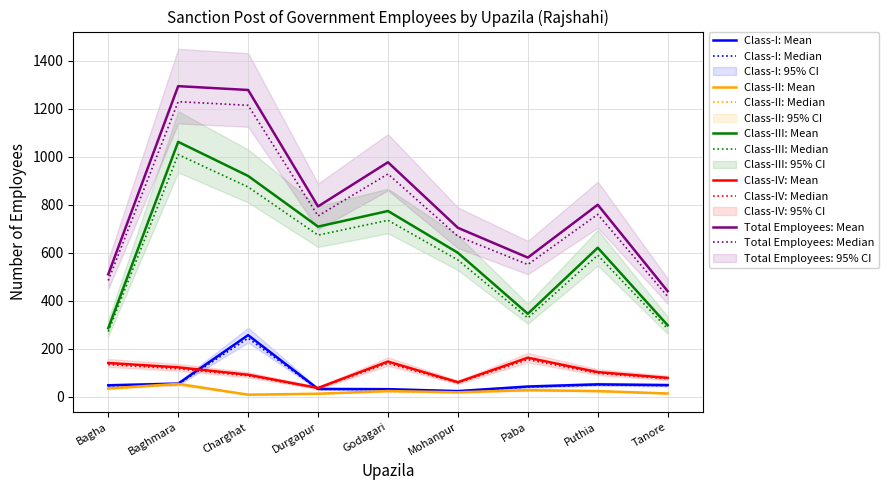

At which label is Class-III closest to 674?

Durgapur